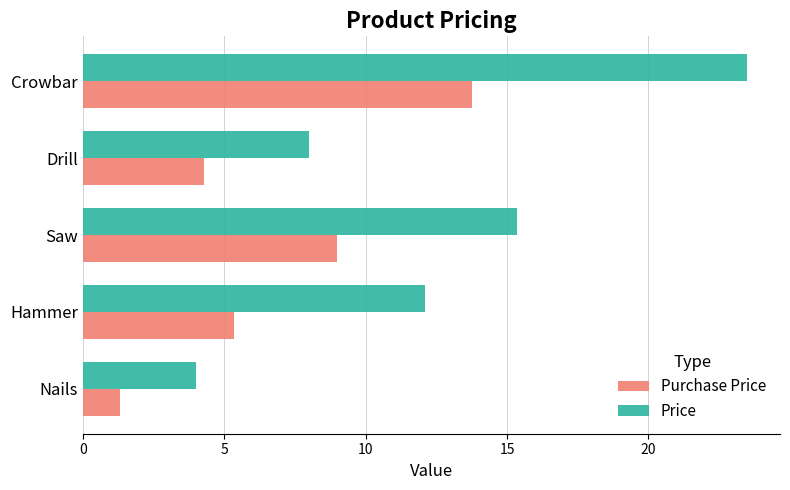

What is the difference between the Price values at Nails and Hammer?

8.1